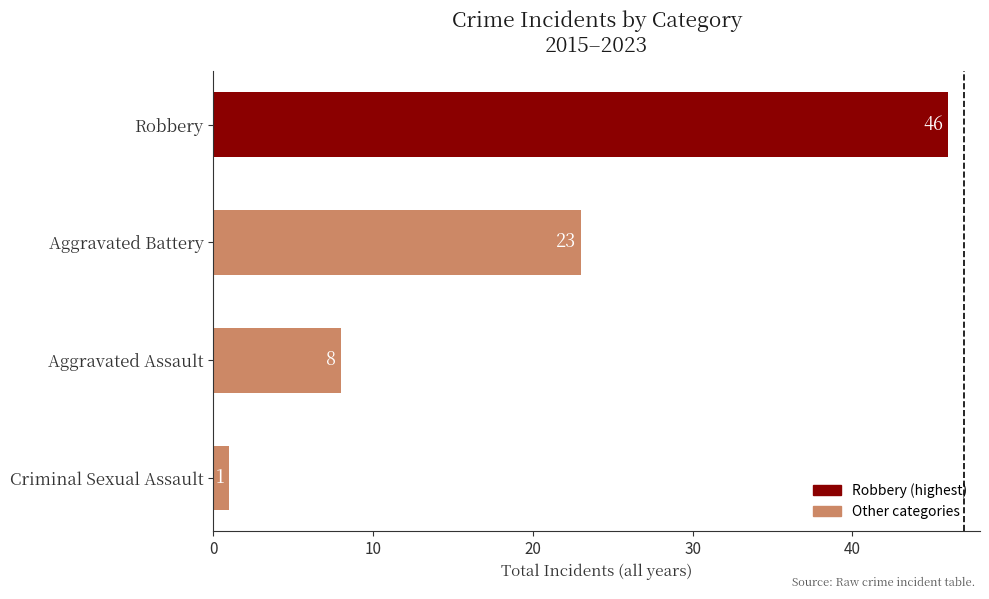

What is the smallest value displayed?

1